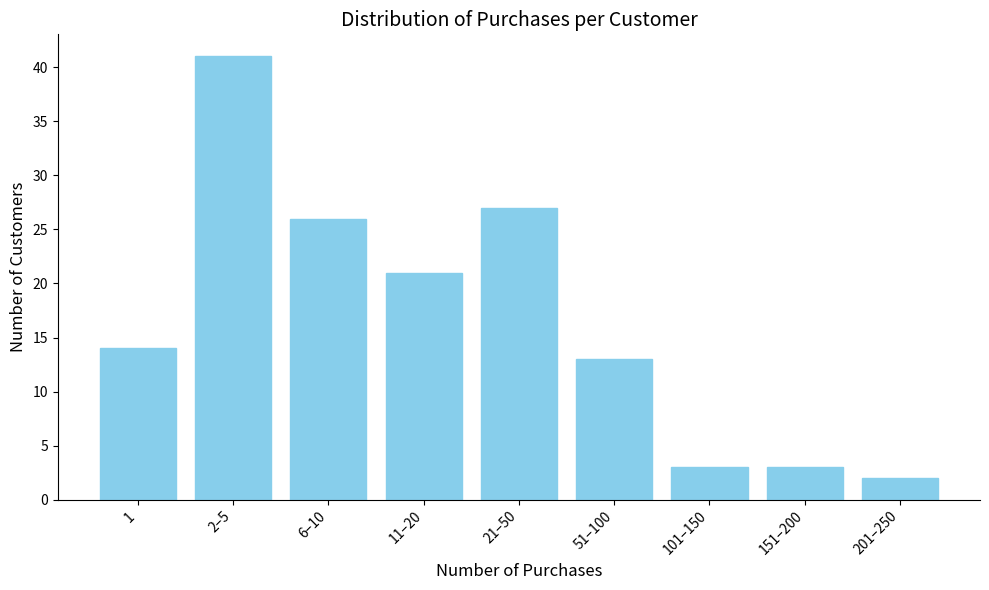

Reading right to left, what are all the values shown in this chart?

201–250=2	151–200=3	101–150=3	51–100=13	21–50=27	11–20=21	6–10=26	2–5=41	1=14